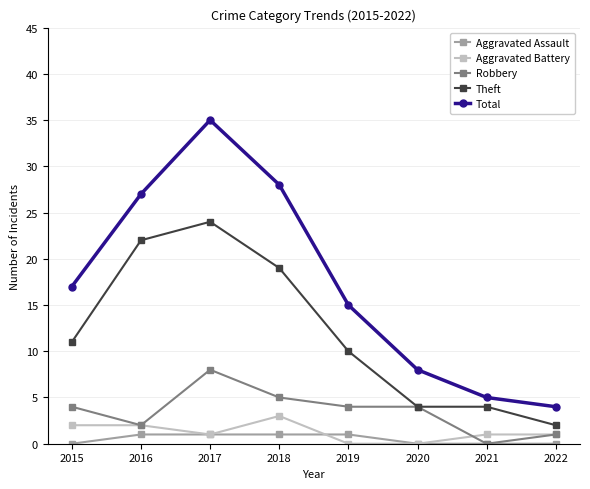

True or false: Theft and Aggravated Battery cross at least once.

False